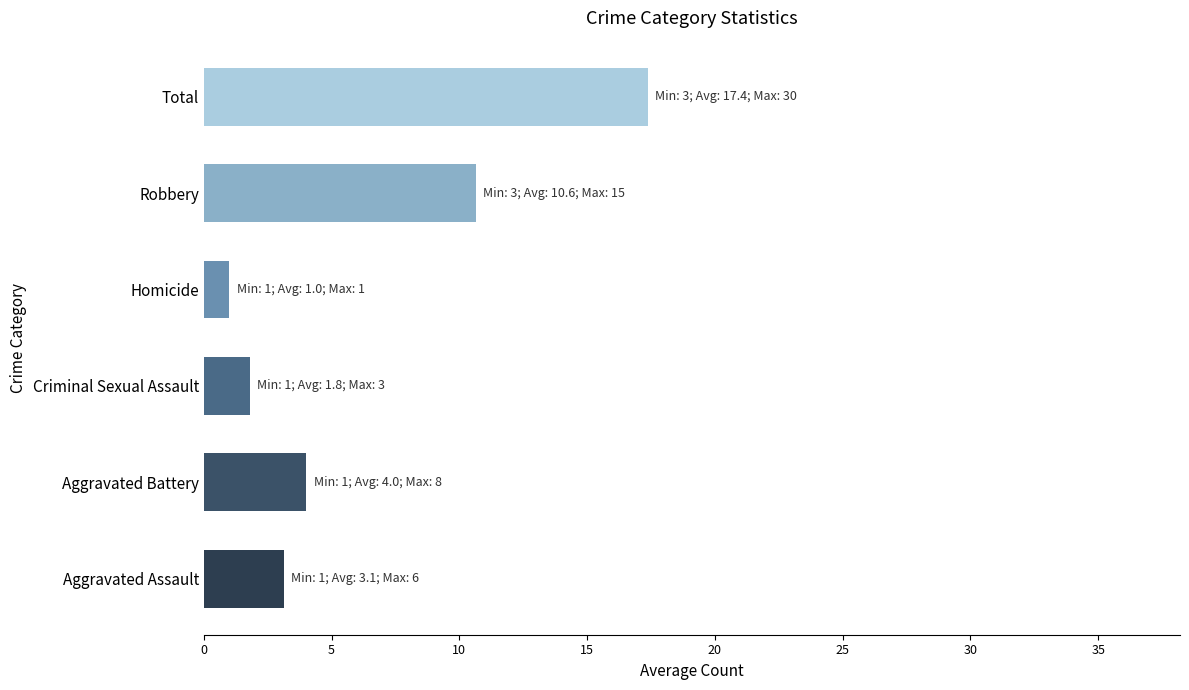

Rank the categories by value from highest to lowest.

Total, Robbery, Aggravated Battery, Aggravated Assault, Criminal Sexual Assault, Homicide